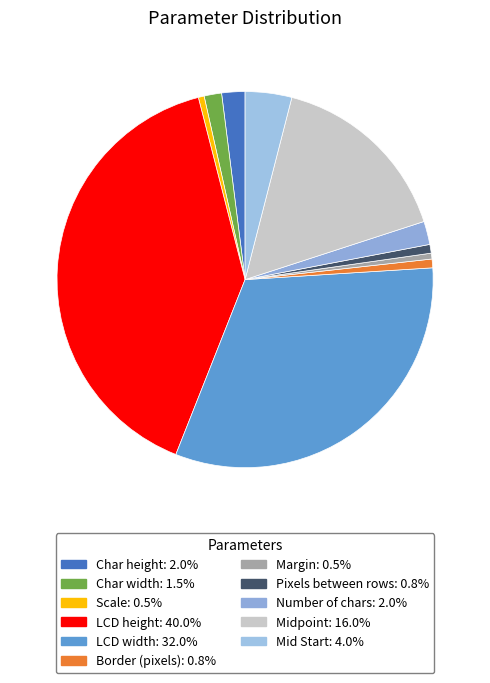

Count the number of slices in the pie.

11